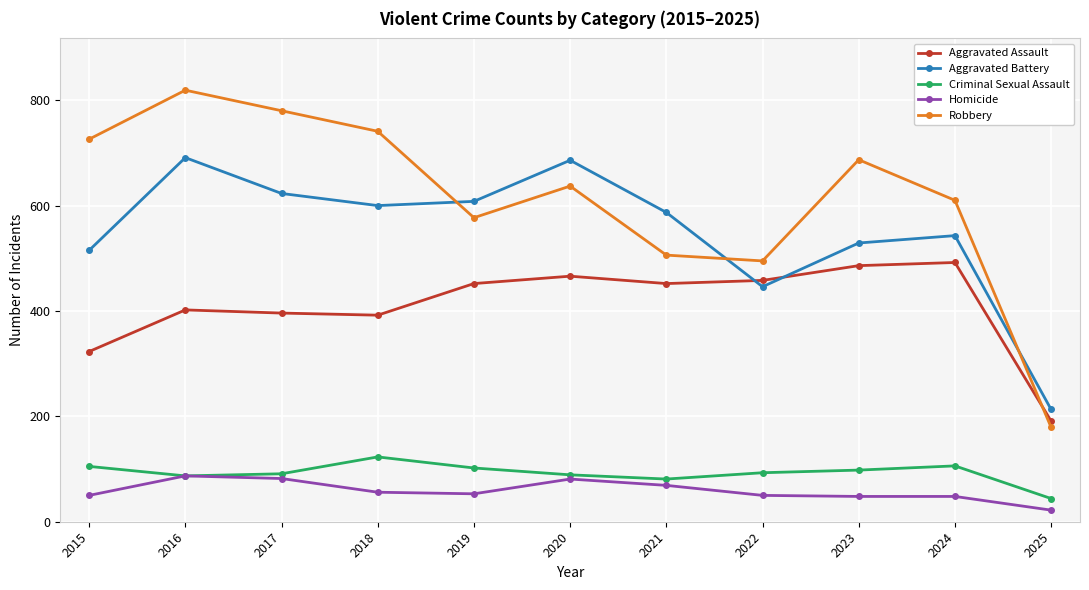

Is it true that Aggravated Battery equals 152 at 2021?

False